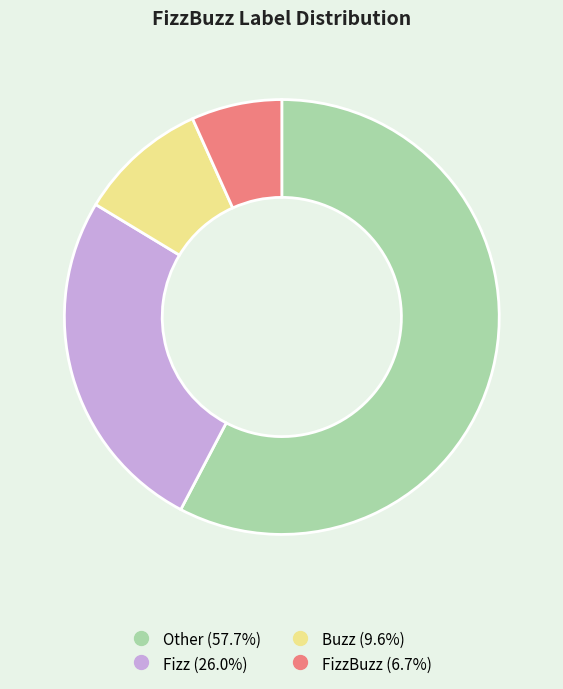

Does any single category account for the majority?

Yes